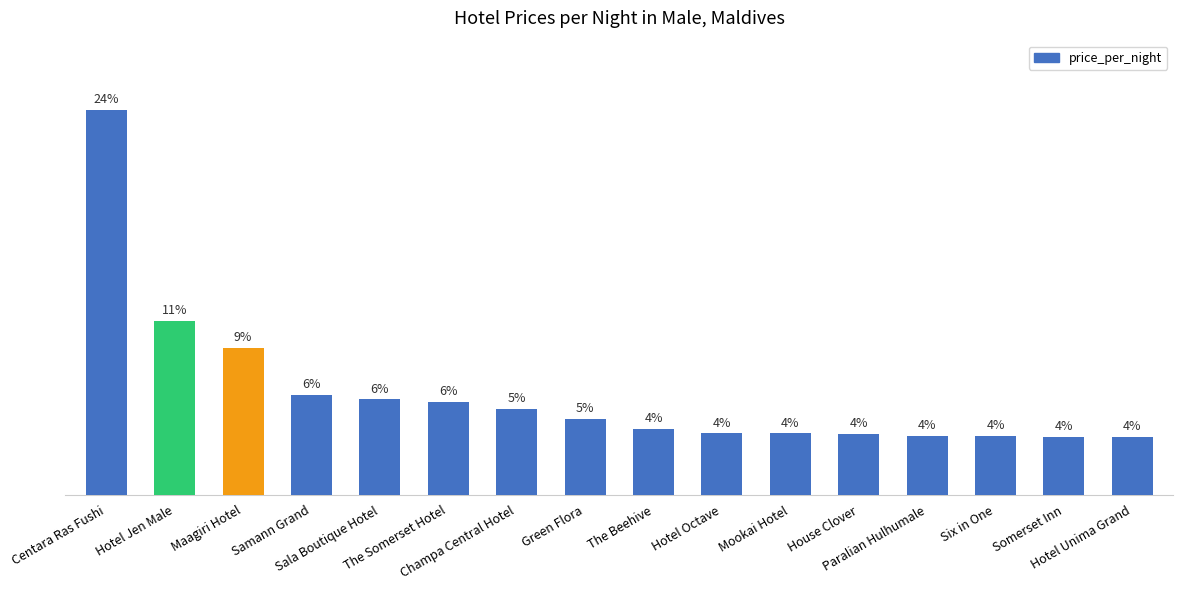

Between Samann Grand and The Somerset Hotel, which is larger?

Samann Grand